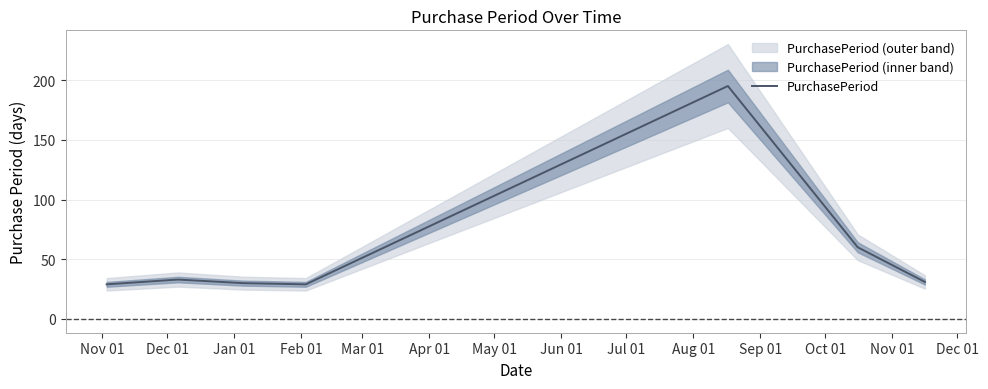

What is the maximum value for PurchasePeriod?

195